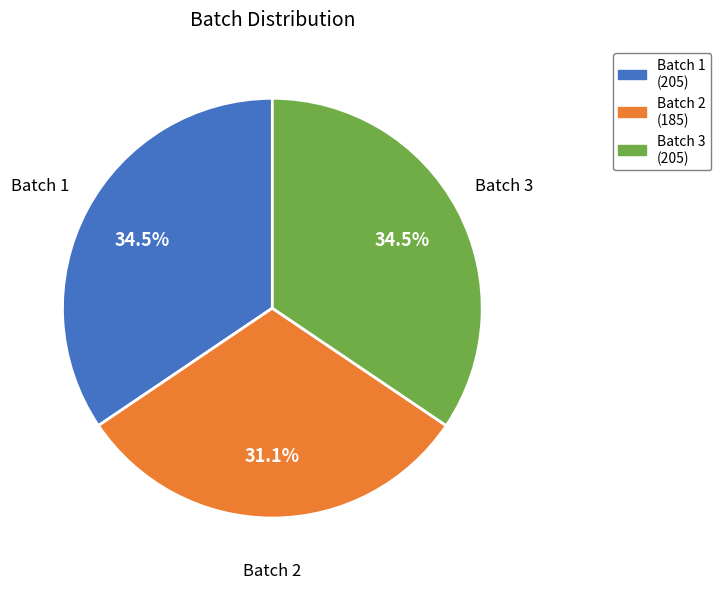

To the nearest percent, what is the difference between the largest and smallest slice percentages?

3%